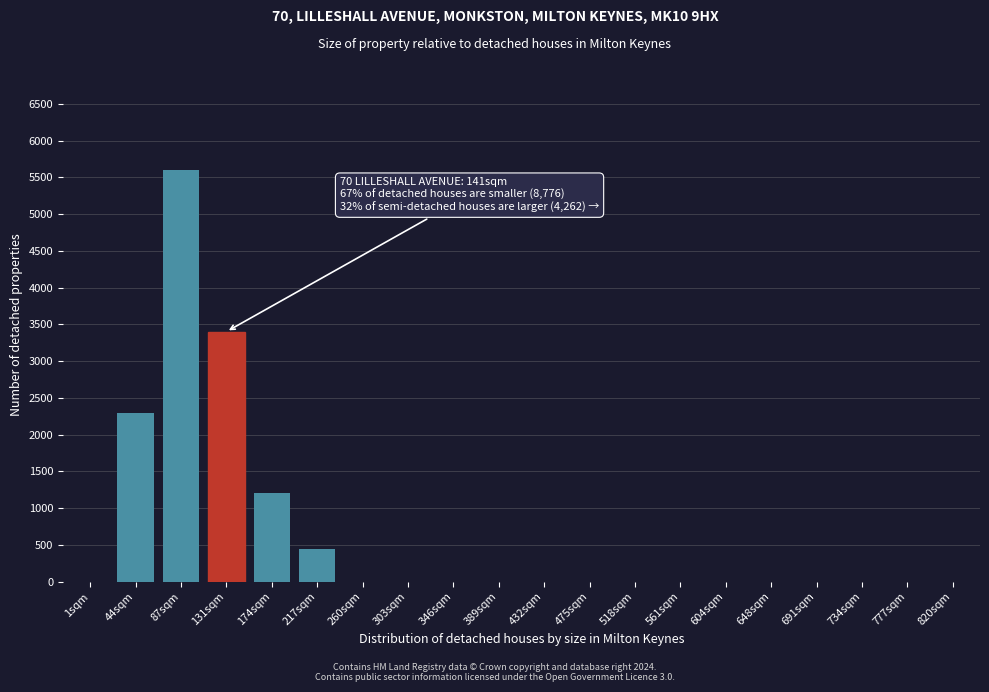

Reading right to left, transcribe all the data shown in this chart.

820sqm=0	777sqm=0	734sqm=0	691sqm=0	648sqm=0	604sqm=0	561sqm=0	518sqm=0	475sqm=0	432sqm=0	389sqm=0	346sqm=0	303sqm=0	260sqm=0	217sqm=450	174sqm=1200	131sqm=3400	87sqm=5600	44sqm=2300	1sqm=0